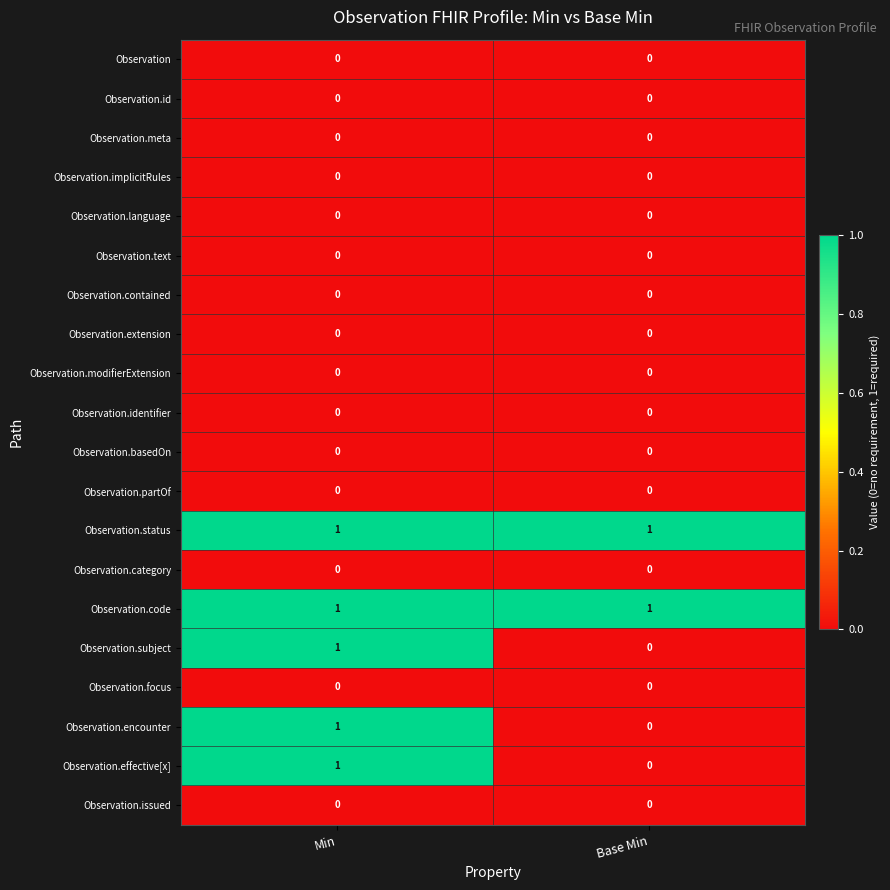

At which category is the sum across all series the highest?

Min